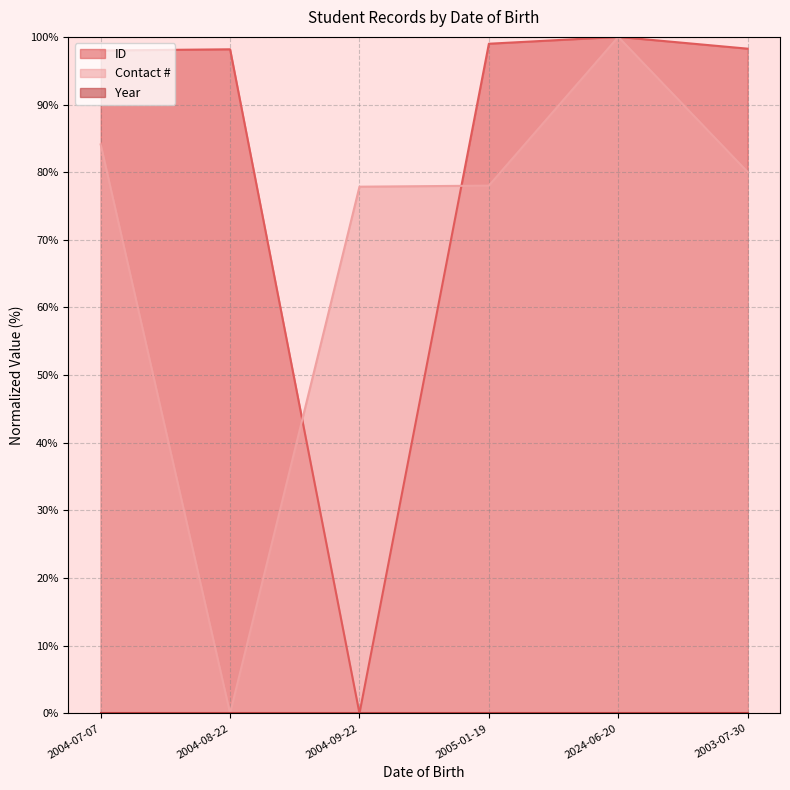

What is the average value of the ID series?

82.2